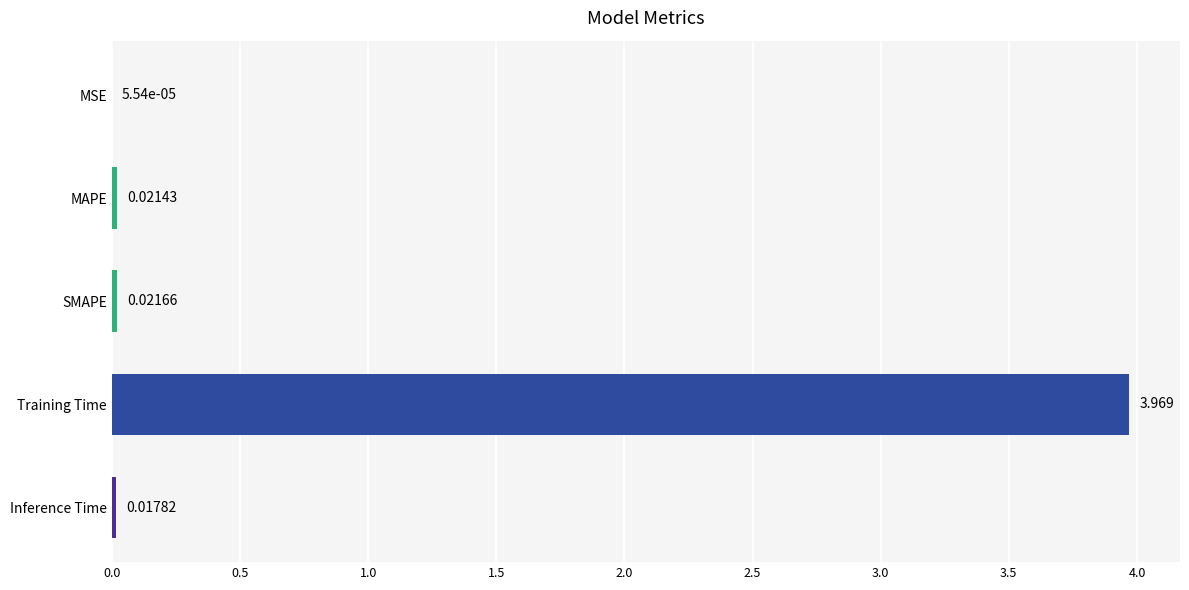

Between Training Time and MSE, which is larger?

Training Time